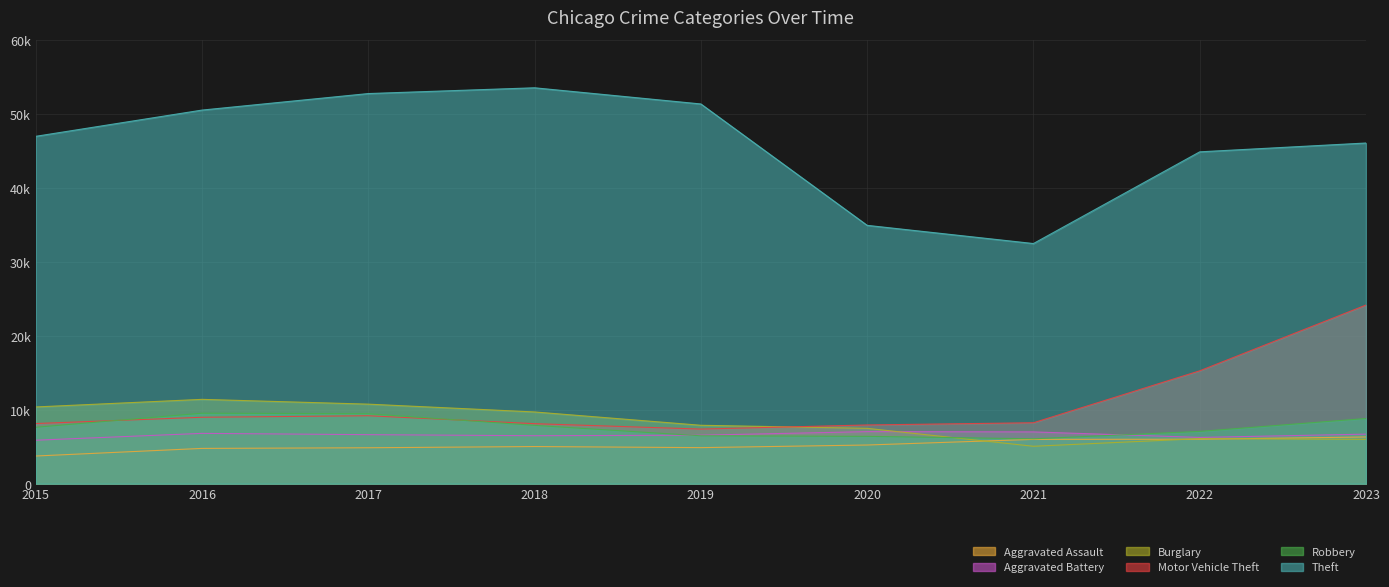

How many data points in Theft are above 46958?

4